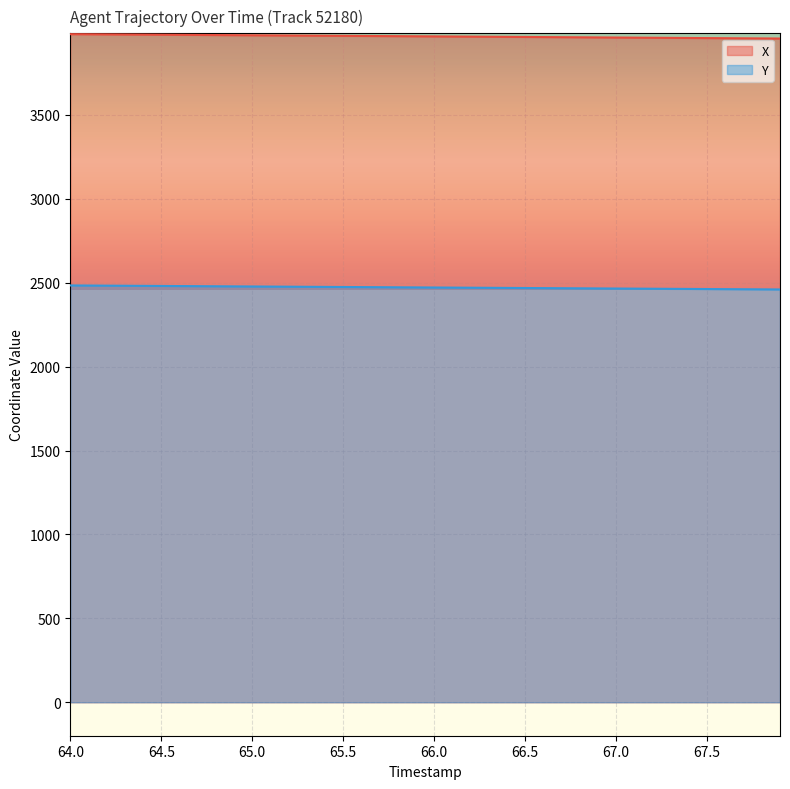

True or false: Y and X cross at least once.

False